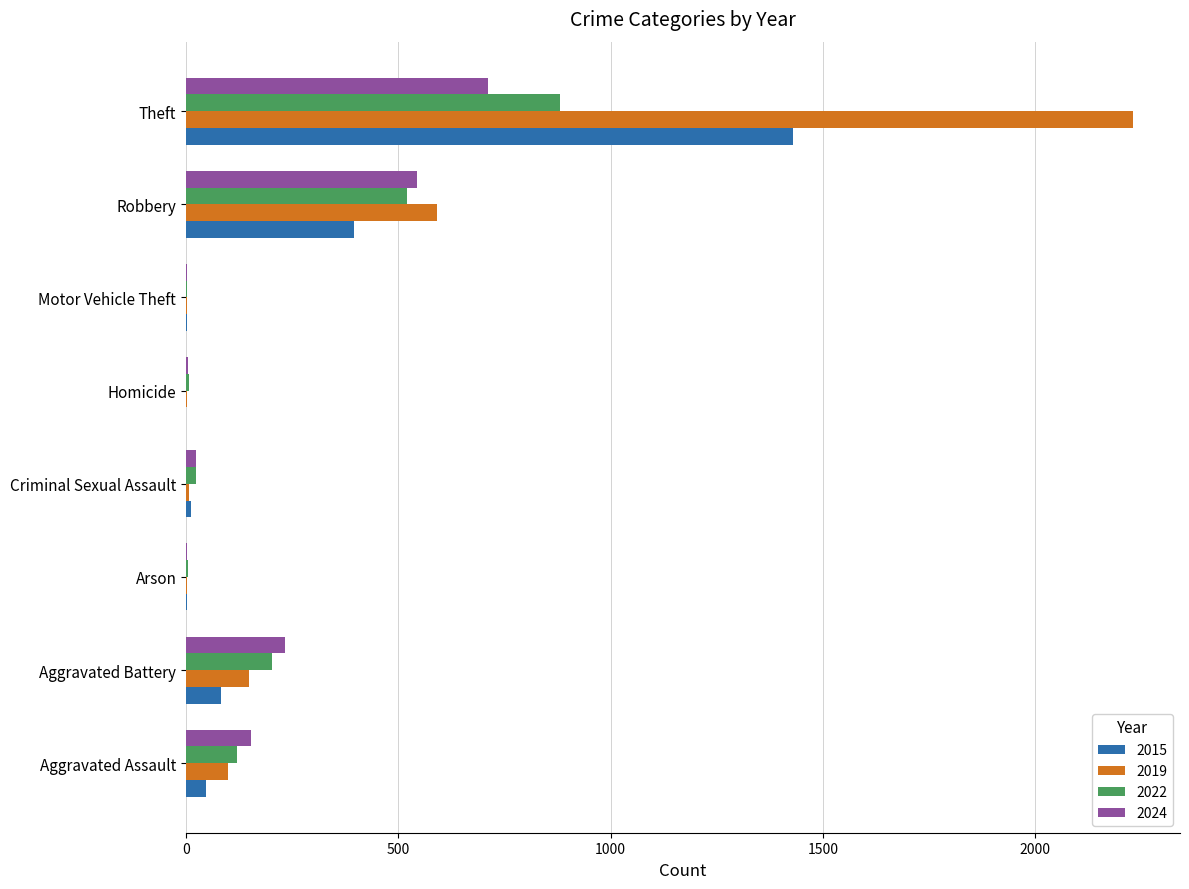

Where is 2019 nearest to the value 1115?

Robbery